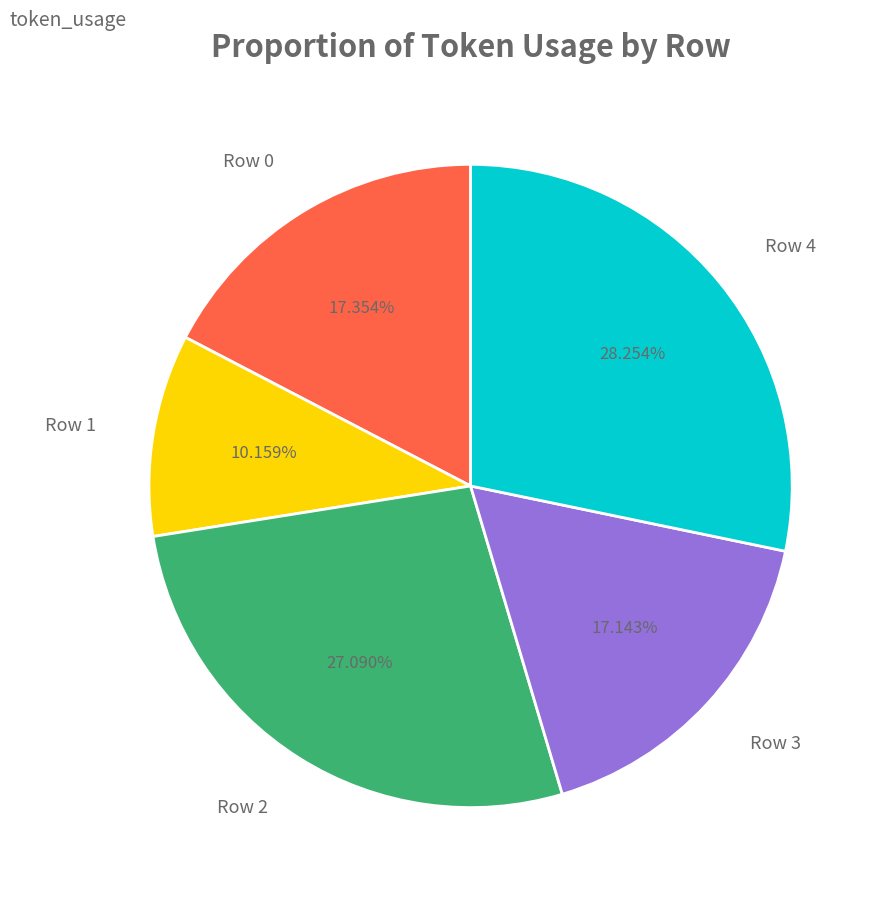

Does any single category account for the majority?

No